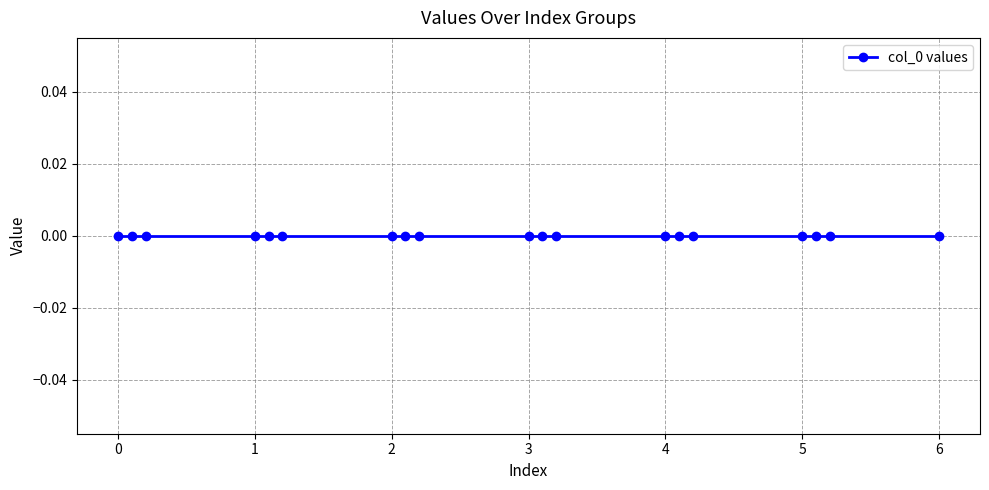

What is the label of the 6th point from the left?

1.2